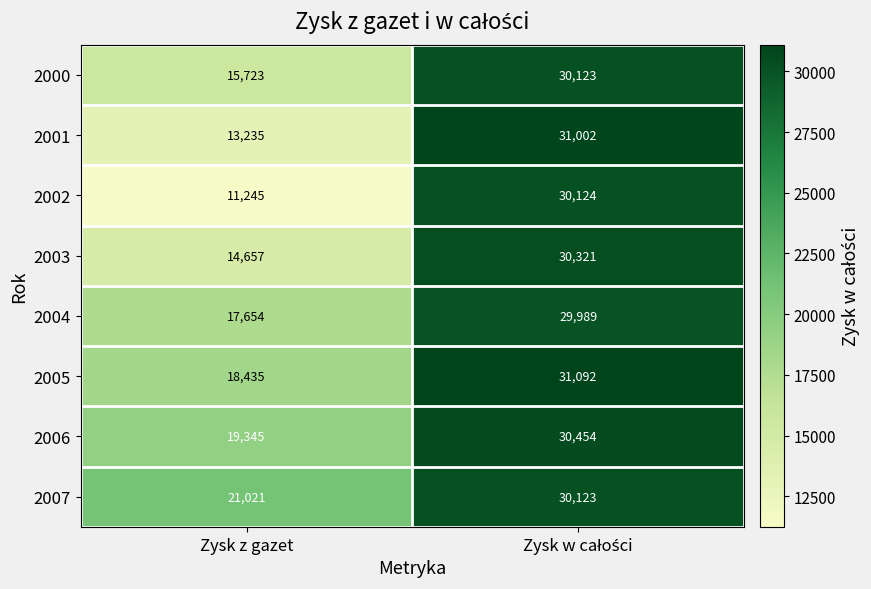

What is the smallest value displayed?

11245